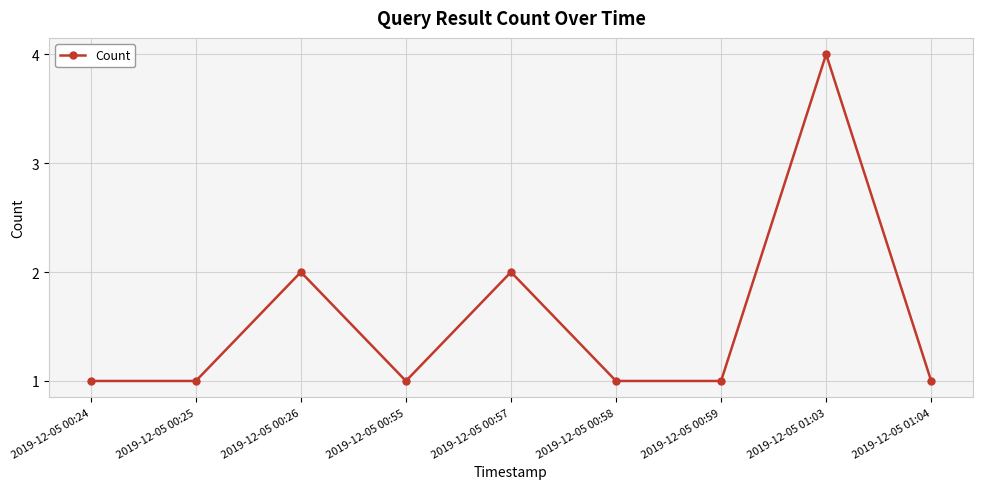

What is the label of the 9th point from the left?

2019-12-05 01:04